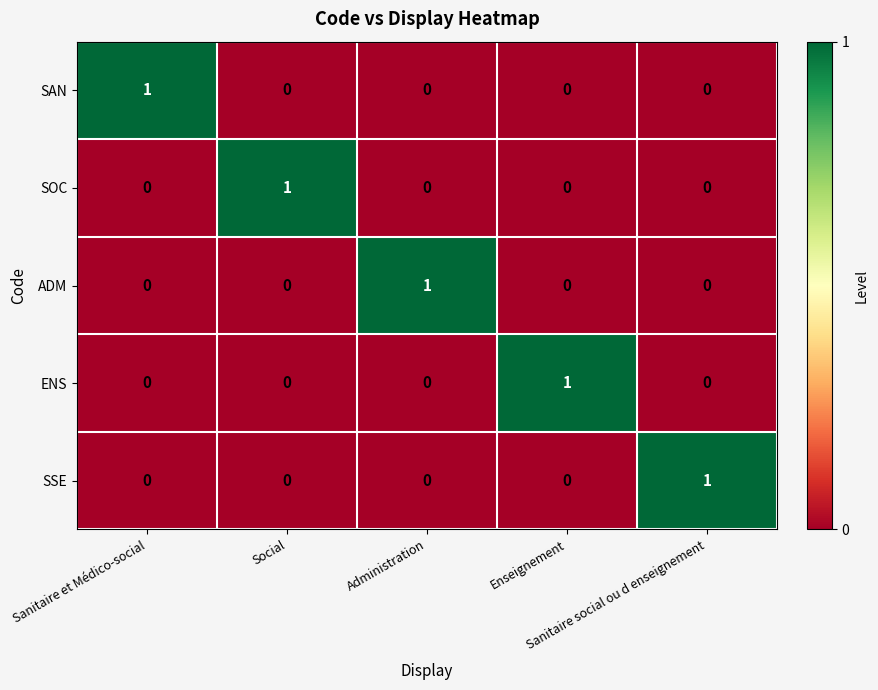

At how many categories does at least one series exceed 0?

5